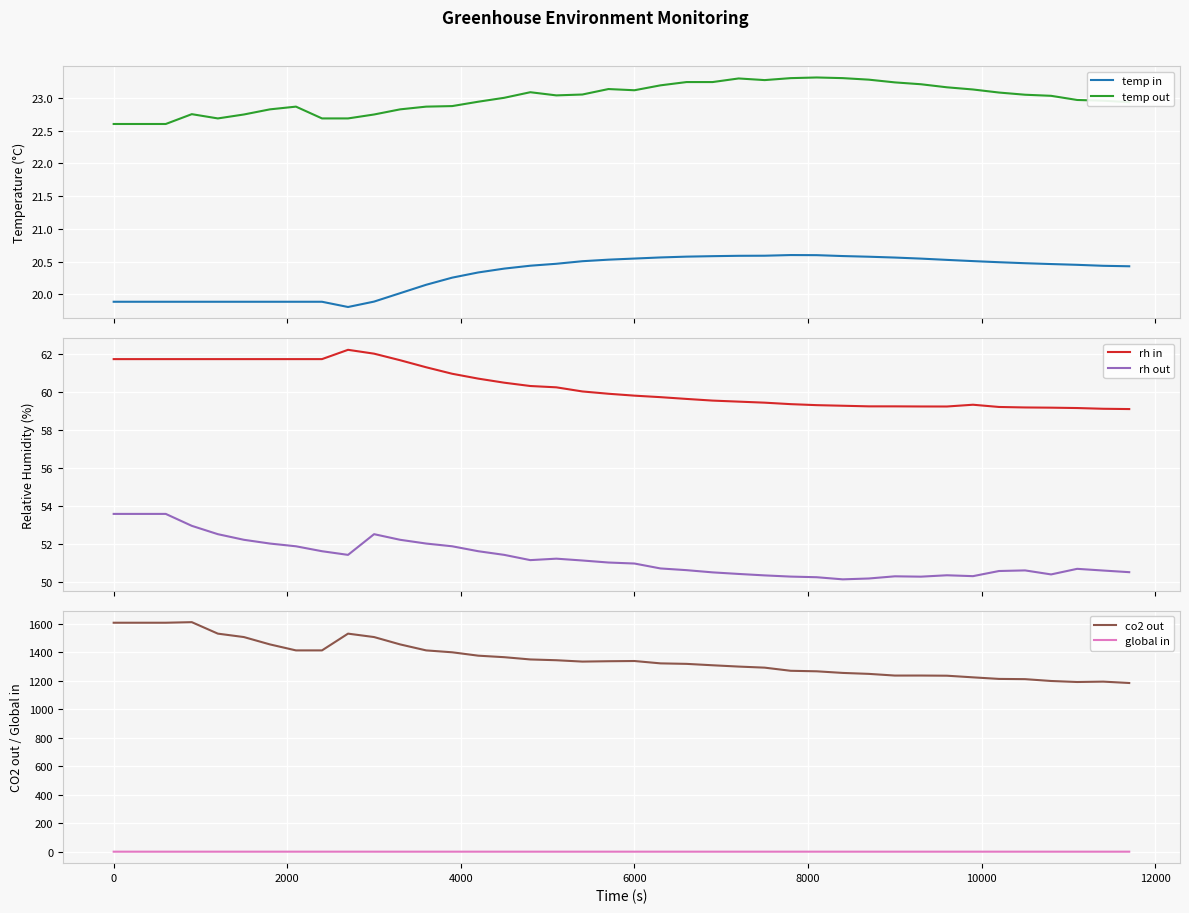

Reading left to right, transcribe all the data shown in this chart.

temp in: 19.9	19.9	19.9	19.9	19.9	19.9	19.9	19.9	19.9	19.8	19.9	20.0	20.1	20.3	20.3	20.4	20.4	20.5	20.5	20.5	20.5	20.6	20.6	20.6	20.6	20.6	20.6	20.6	20.6	20.6	20.6	20.5	20.5	20.5	20.5	20.5	20.5	20.5	20.4	20.4
temp out: 22.6	22.6	22.6	22.8	22.7	22.7	22.8	22.9	22.7	22.7	22.7	22.8	22.9	22.9	22.9	23.0	23.1	23.0	23.1	23.1	23.1	23.2	23.2	23.2	23.3	23.3	23.3	23.3	23.3	23.3	23.2	23.2	23.2	23.1	23.1	23.0	23.0	23.0	23.0	22.9
rh in: 61.8	61.8	61.8	61.8	61.8	61.8	61.8	61.8	61.8	62.2	62.0	61.7	61.3	61.0	60.7	60.5	60.3	60.3	60.0	59.9	59.8	59.7	59.7	59.6	59.5	59.5	59.4	59.3	59.3	59.3	59.3	59.3	59.3	59.3	59.2	59.2	59.2	59.2	59.1	59.1
rh out: 53.6	53.6	53.6	53.0	52.5	52.2	52.0	51.9	51.6	51.4	52.5	52.2	52.0	51.9	51.6	51.4	51.1	51.2	51.1	51.0	51.0	50.7	50.6	50.5	50.4	50.3	50.3	50.2	50.1	50.2	50.3	50.3	50.3	50.3	50.6	50.6	50.4	50.7	50.6	50.5
co2 out: 1607.0	1607.0	1607.0	1611.0	1530.5	1506.5	1455.0	1413.0	1413.0	1530.5	1506.5	1455.0	1413.0	1399.7	1376.0	1365.3	1349.5	1344.0	1334.5	1337.0	1338.5	1322.0	1318.5	1308.7	1299.5	1292.0	1270.0	1266.3	1255.0	1248.3	1236.5	1236.7	1235.5	1224.0	1213.0	1211.3	1198.5	1191.3	1194.0	1184.3
global in: 1.5	1.5	1.5	1.5	1.5	1.5	1.5	1.5	1.5	1.5	1.5	1.5	1.5	1.5	1.5	1.5	1.5	1.5	1.5	1.5	1.5	1.5	1.5	1.5	1.5	1.5	1.5	1.5	1.5	1.5	1.5	1.5	1.5	1.5	1.5	1.5	1.5	1.5	1.5	1.5